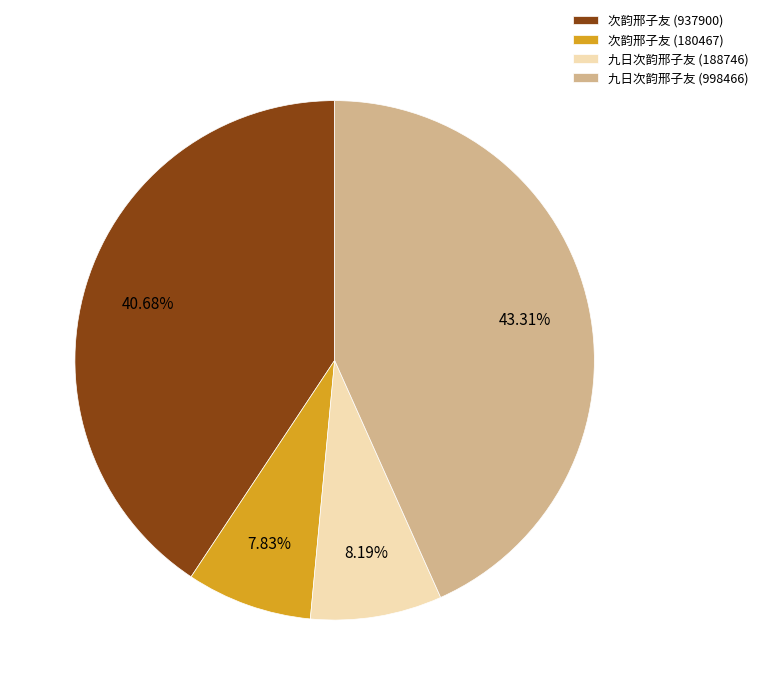

Which category has the biggest portion of the pie?

九日次韵邢子友 (998466)